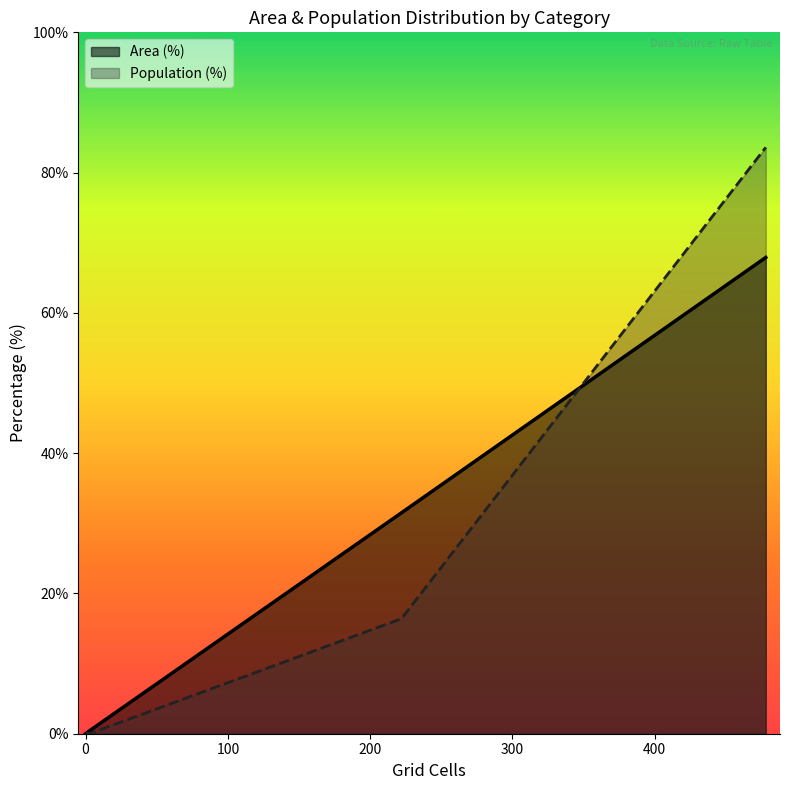

Does the chart have visible grid lines?

No